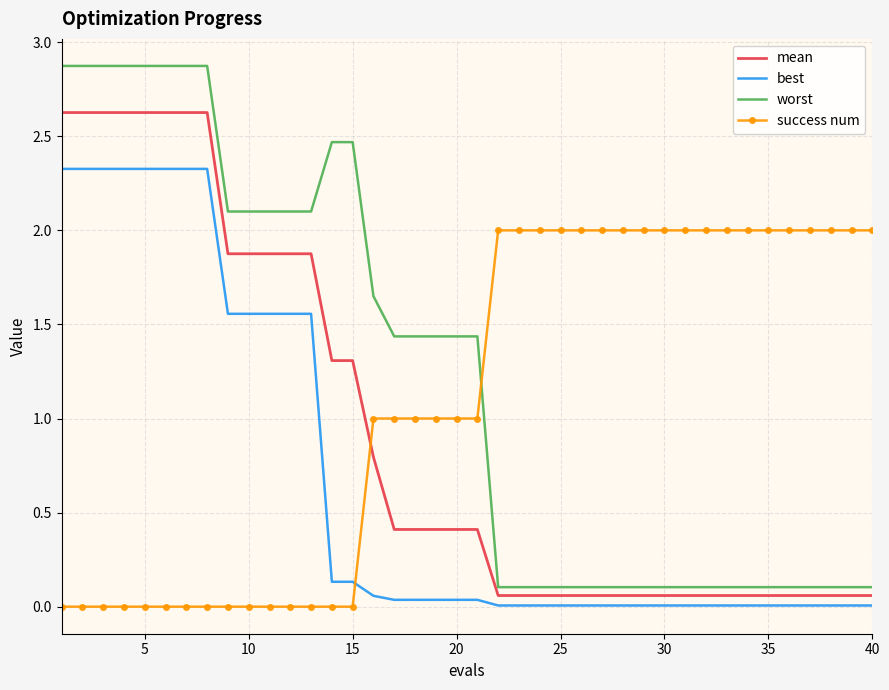

Which series has the widest spread of values?

worst